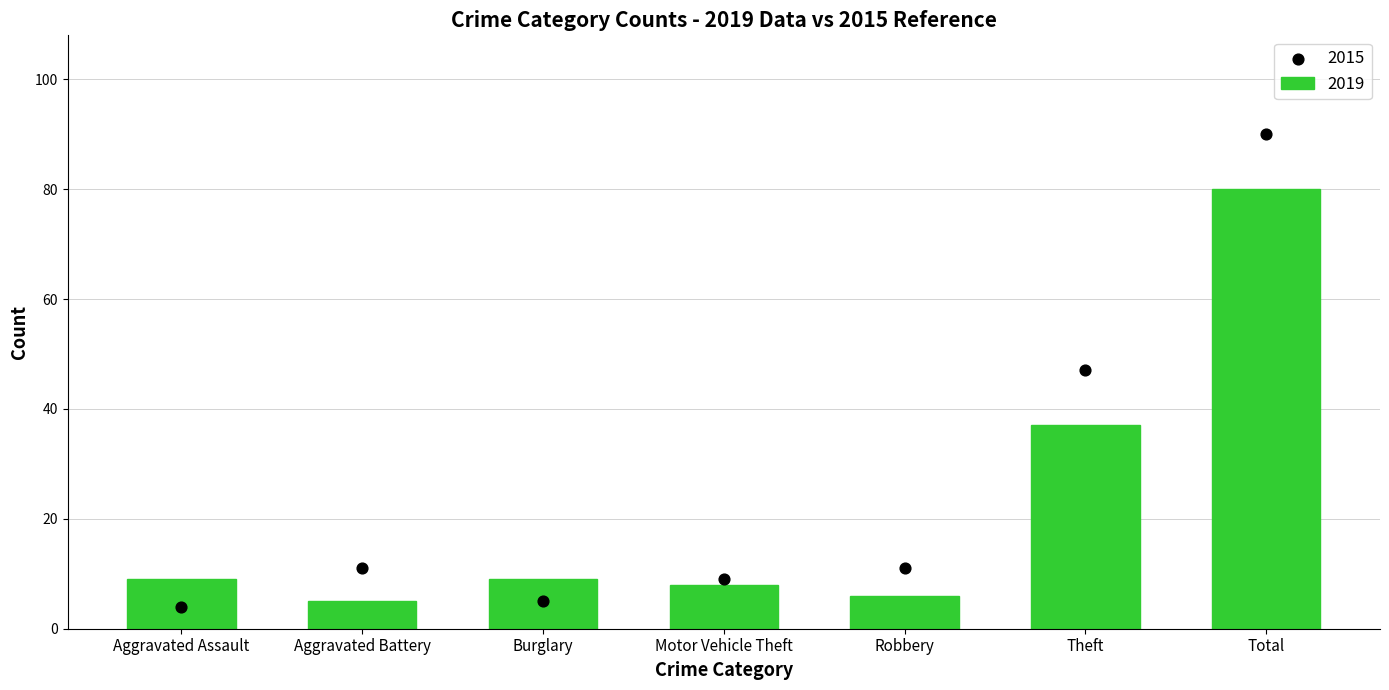

At how many categories does at least one series exceed 7?

7